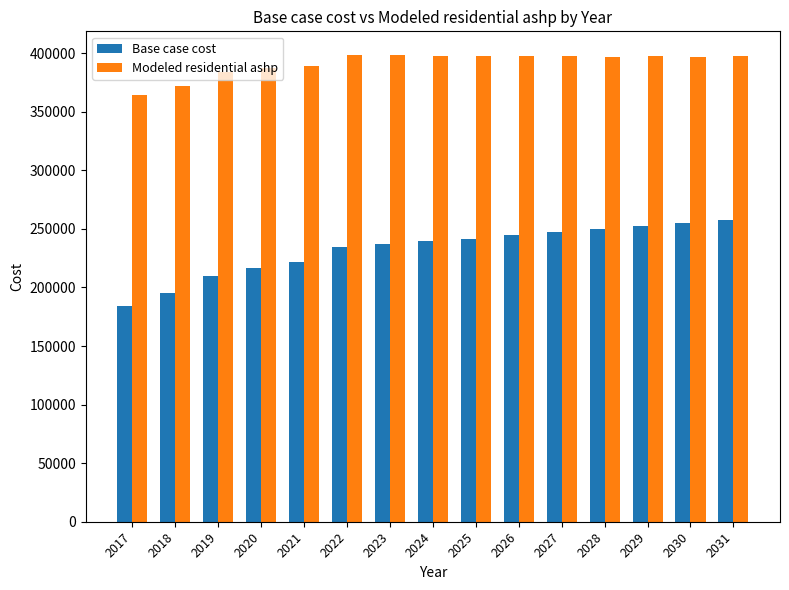

How many values in the Modeled residential ashp series are below 397285?

7